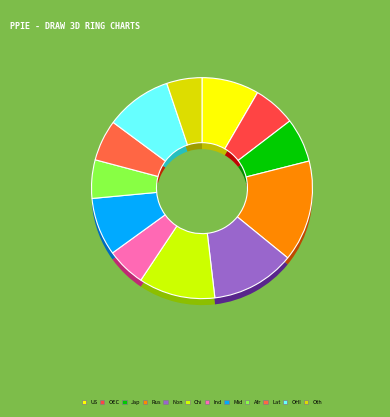

To the nearest percent, what portion does China represent?

11%